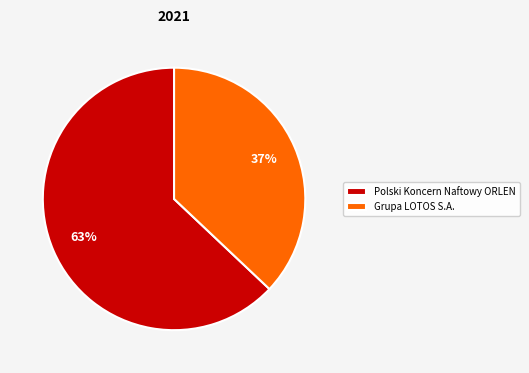

Rank the categories by value from lowest to highest.

Grupa LOTOS S.A., Polski Koncern Naftowy ORLEN